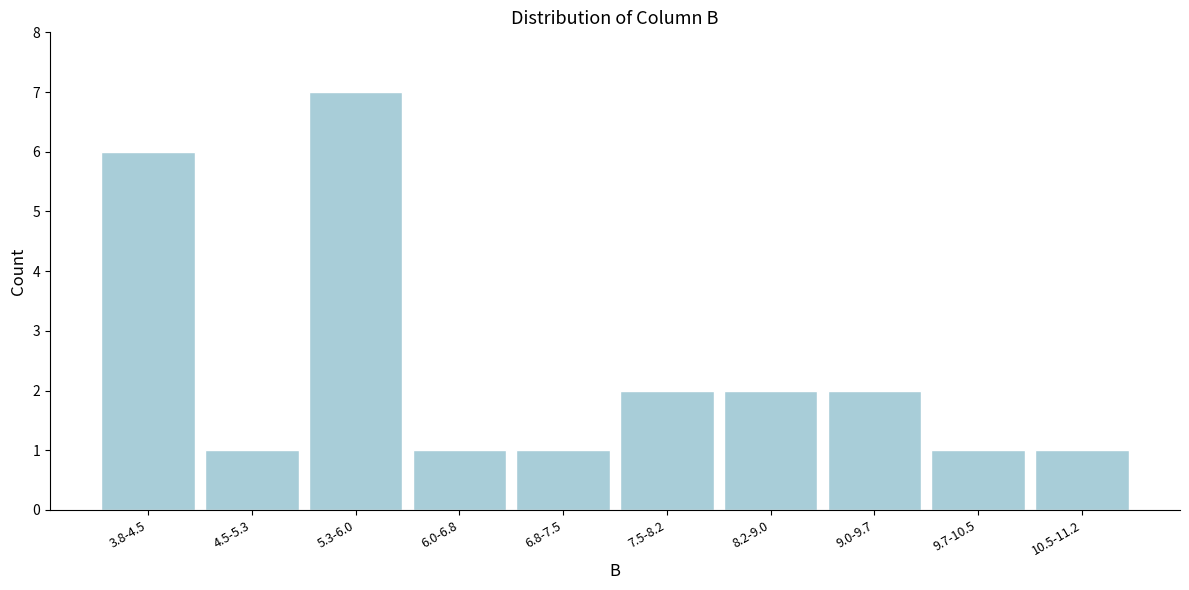

Reading left to right, extract all data points from this chart.

6	1	7	1	1	2	2	2	1	1